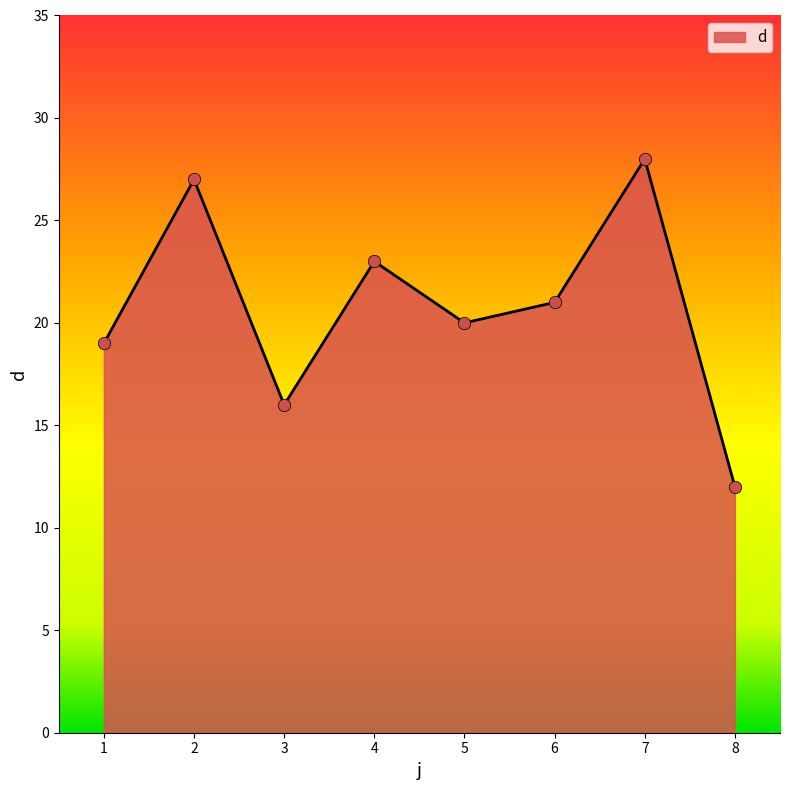

Approximately how many times larger is the value at 1 compared to 4?

0.8